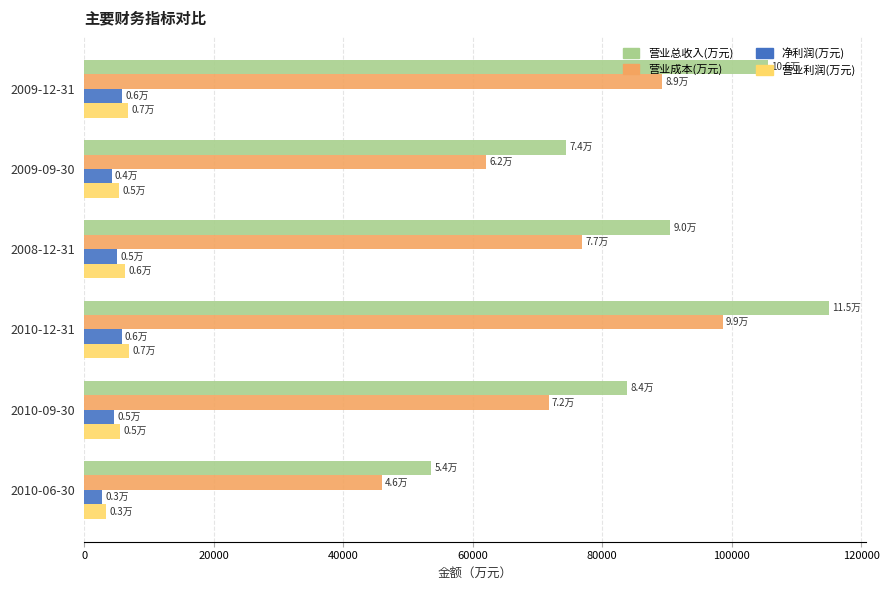

What is the smallest value displayed?

2776